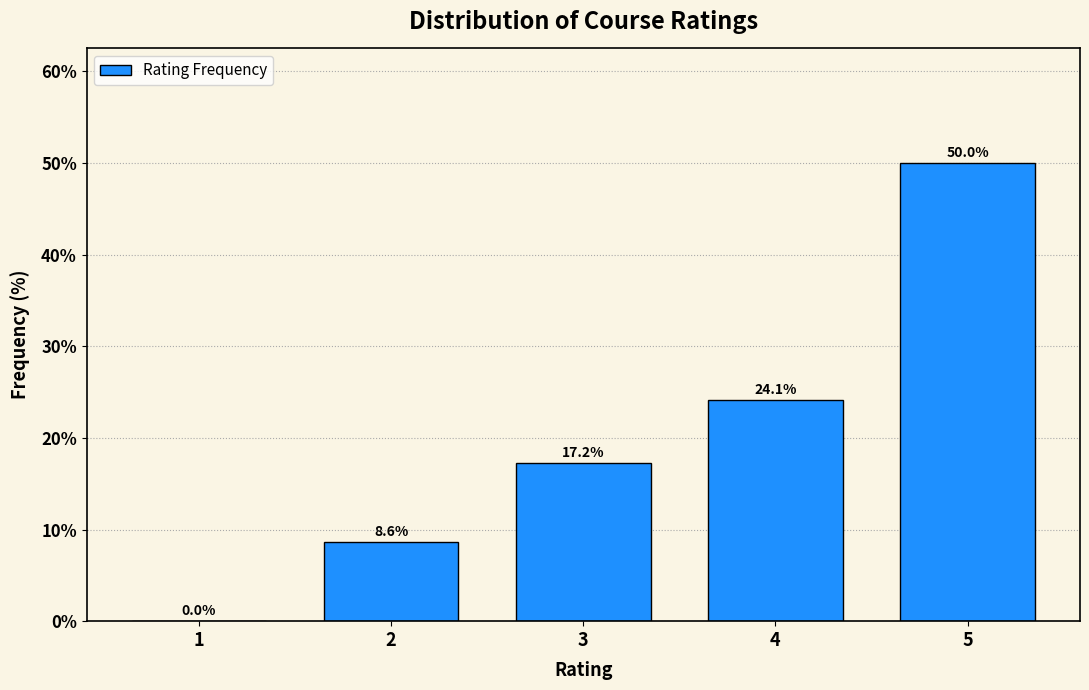

Reading left to right, list every bar in this chart as the range it spans on the x-axis followed by its height.

0.5 to 1.5: 0.0
1.5 to 2.5: 8.6
2.5 to 3.5: 17.2
3.5 to 4.5: 24.1
4.5 to 5.5: 50.0